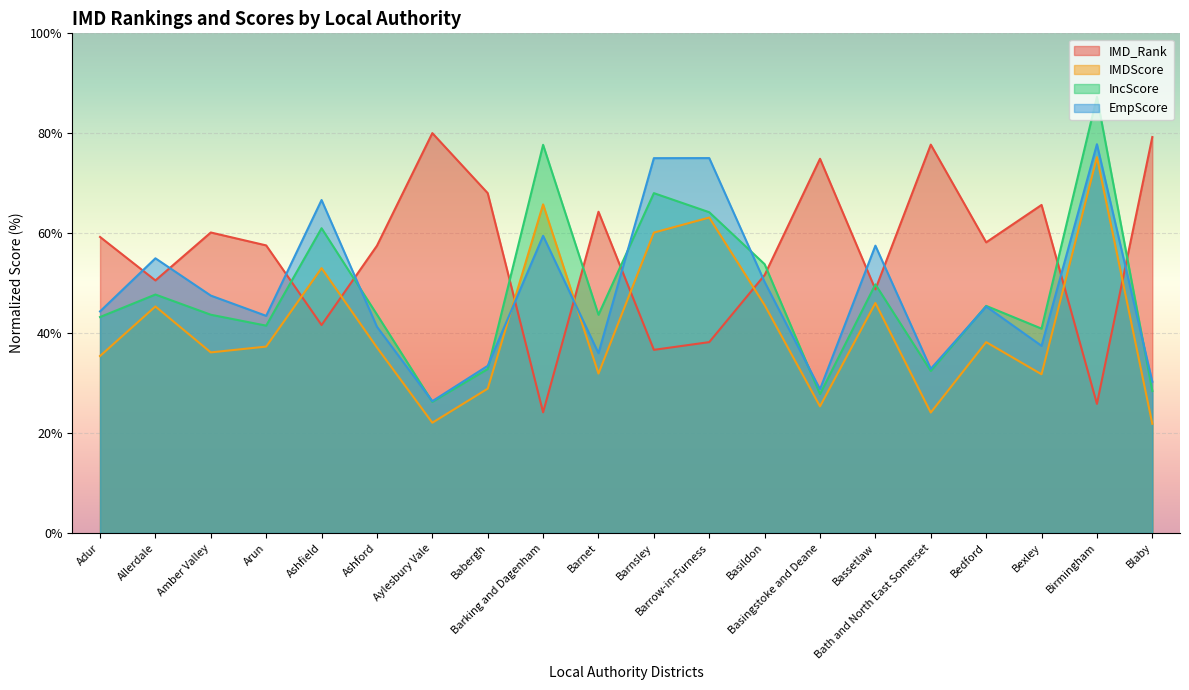

Reading left to right, extract all data points from this chart.

IMD_Rank: Adur=59.2	Allerdale=50.5	Amber Valley=60.1	Arun=57.6	Ashfield=41.6	Ashford=57.5	Aylesbury Vale=80.0	Babergh=68.0	Barking and Dagenham=24.1	Barnet=64.3	Barnsley=36.7	Barrow-in-Furness=38.2	Basildon=51.6	Basingstoke and Deane=74.9	Bassetlaw=48.8	Bath and North East Somerset=77.7	Bedford=58.2	Bexley=65.7	Birmingham=25.8	Blaby=79.2
IMDScore: Adur=35.4	Allerdale=45.3	Amber Valley=36.1	Arun=37.3	Ashfield=53.0	Ashford=37.1	Aylesbury Vale=22.1	Babergh=28.9	Barking and Dagenham=65.8	Barnet=31.9	Barnsley=60.1	Barrow-in-Furness=63.1	Basildon=45.6	Basingstoke and Deane=25.3	Bassetlaw=46.0	Bath and North East Somerset=24.1	Bedford=38.2	Bexley=31.8	Birmingham=75.2	Blaby=21.8
IncScore: Adur=43.2	Allerdale=47.7	Amber Valley=43.7	Arun=41.5	Ashfield=61.0	Ashford=43.7	Aylesbury Vale=26.3	Babergh=32.8	Barking and Dagenham=77.7	Barnet=43.7	Barnsley=68.0	Barrow-in-Furness=64.2	Basildon=53.8	Basingstoke and Deane=27.8	Bassetlaw=49.8	Bath and North East Somerset=32.4	Bedford=45.5	Bexley=40.9	Birmingham=87.3	Blaby=28.4
EmpScore: Adur=44.3	Allerdale=55.0	Amber Valley=47.5	Arun=43.5	Ashfield=66.6	Ashford=41.3	Aylesbury Vale=26.4	Babergh=33.5	Barking and Dagenham=59.5	Barnet=36.0	Barnsley=75.0	Barrow-in-Furness=75.0	Basildon=50.2	Basingstoke and Deane=28.8	Bassetlaw=57.5	Bath and North East Somerset=32.9	Bedford=45.3	Bexley=37.5	Birmingham=77.8	Blaby=30.3